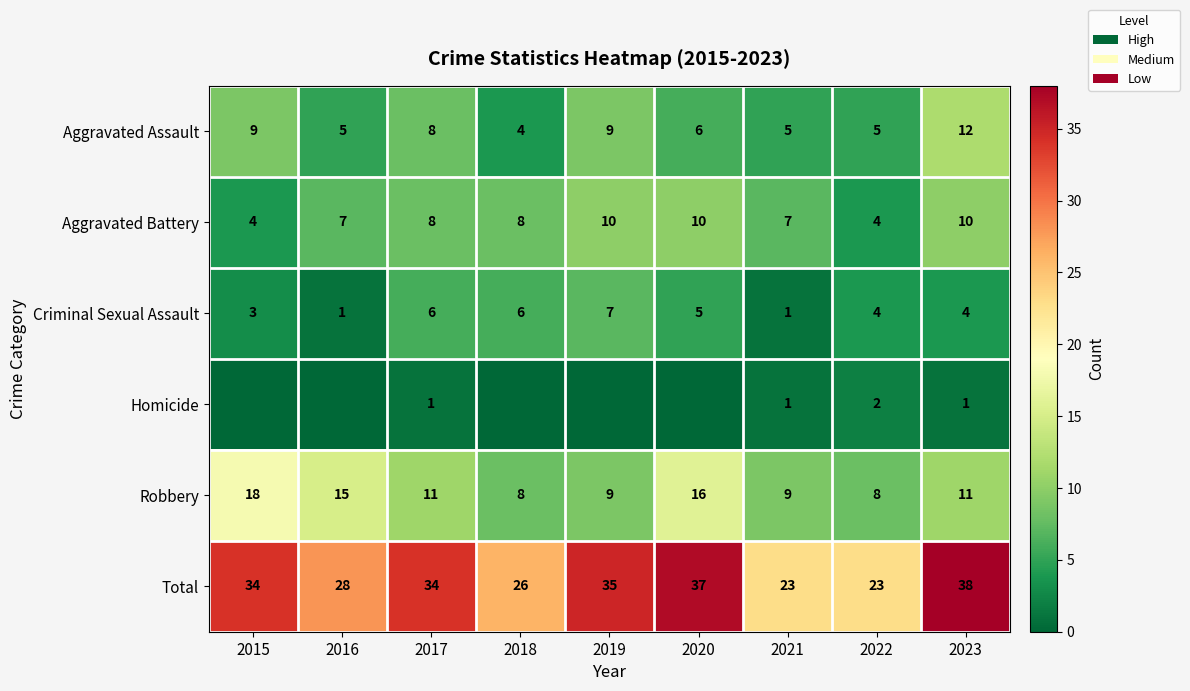

Count the Aggravated Battery values in the range 7 to 10.

7